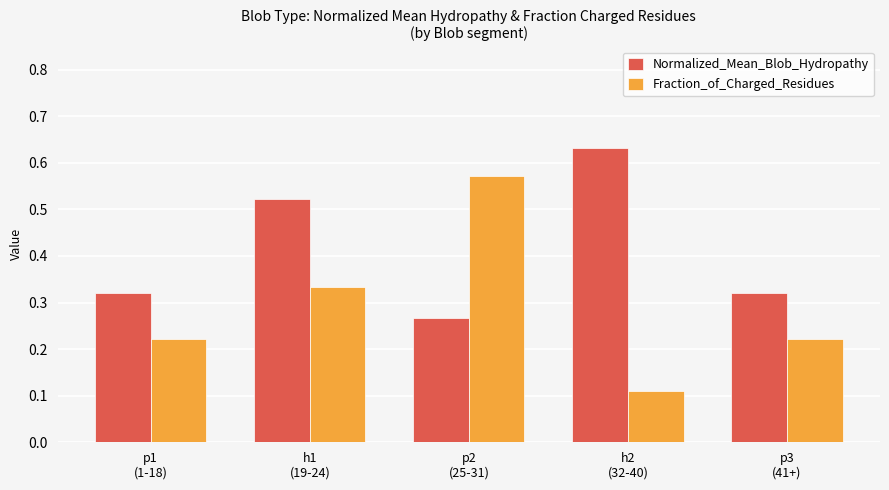

How many Normalized_Mean_Blob_Hydropathy values are between 0 and 1?

5